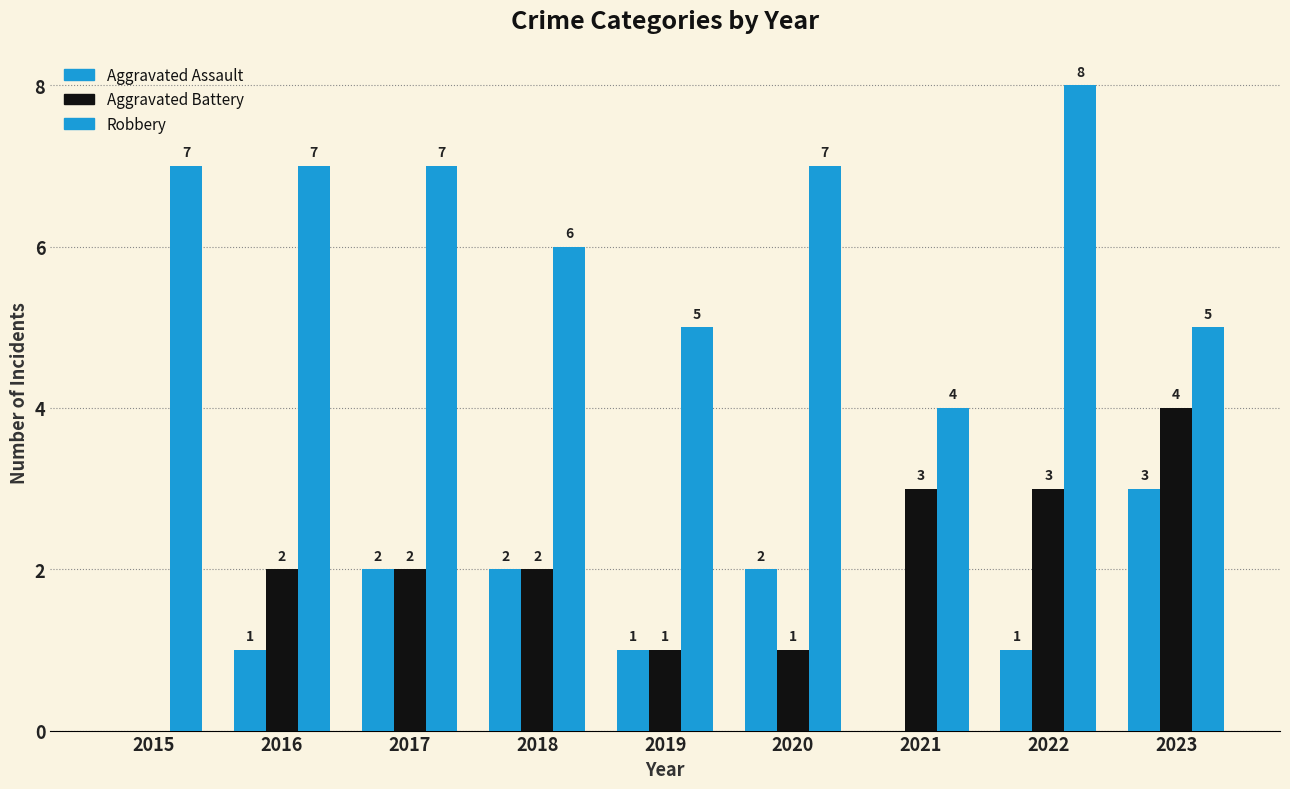

Between 2020 and 2019, which is larger?

2020